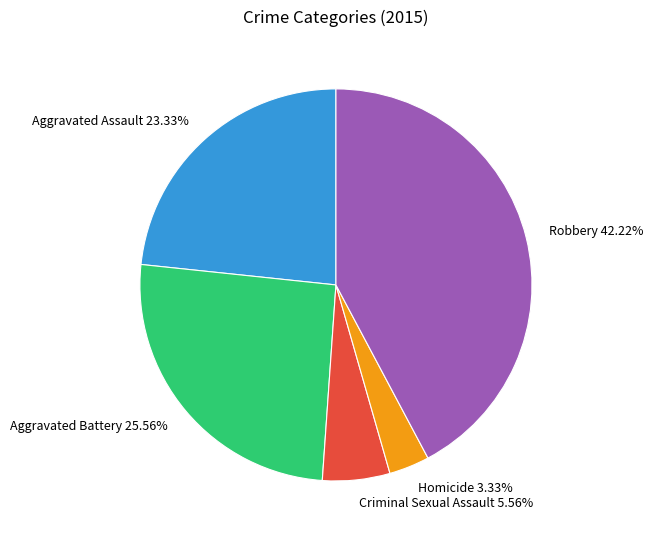

True or false: Aggravated Assault accounts for 30% of the total.

False